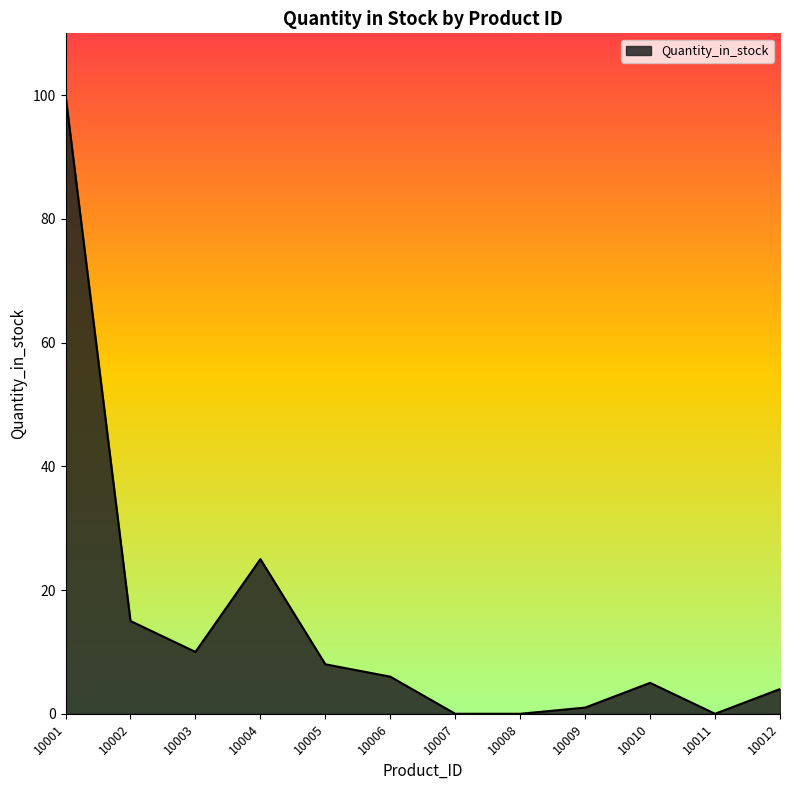

True or false: there are more than 2 points higher than both neighbors.

False